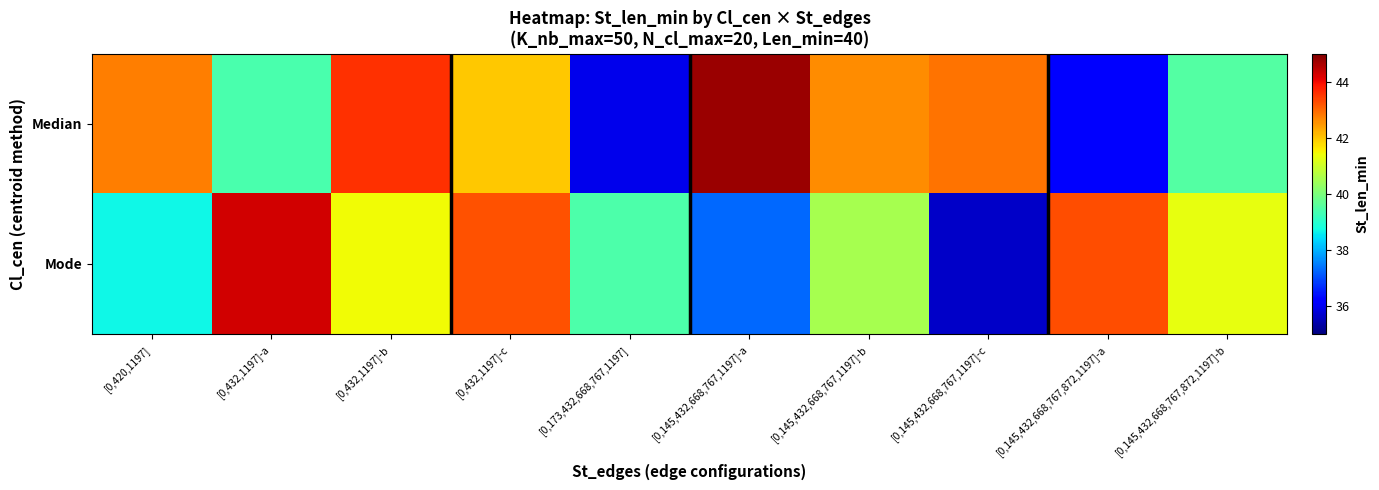

Reading left to right, extract all data points from this chart.

Median: [0,420,1197]=42.7	[0,432,1197]-a=39.4	[0,432,1197]-b=43.6	[0,432,1197]-c=42.0	[0,173,432,668,767,1197]=35.9	[0,145,432,668,767,1197]-a=44.8	[0,145,432,668,767,1197]-b=42.6	[0,145,432,668,767,1197]-c=42.9	[0,145,432,668,767,872,1197]-a=36.3	[0,145,432,668,767,872,1197]-b=39.5
Mode: [0,420,1197]=38.7	[0,432,1197]-a=44.3	[0,432,1197]-b=41.4	[0,432,1197]-c=43.2	[0,173,432,668,767,1197]=39.4	[0,145,432,668,767,1197]-a=37.3	[0,145,432,668,767,1197]-b=40.5	[0,145,432,668,767,1197]-c=35.6	[0,145,432,668,767,872,1197]-a=43.3	[0,145,432,668,767,872,1197]-b=41.3